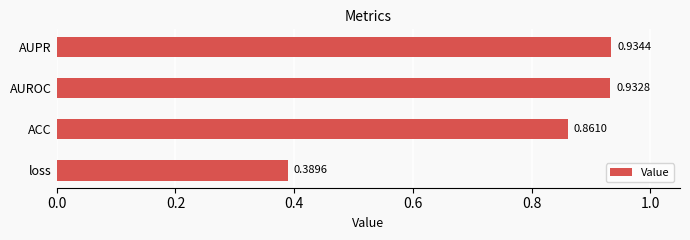

What is the average value?

0.8